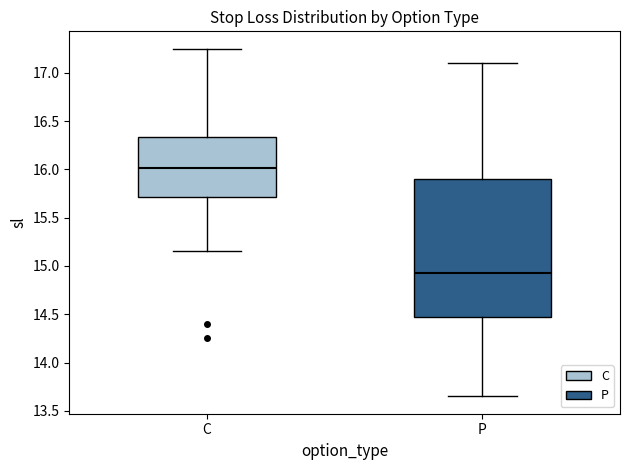

Reading left to right, transcribe this box plot: for each box, give where its median line is, the range the box spans, and where its two whiskers end, as read against the y-axis. The values are not printed on the chart, so give them approximately, as read against the axis.

C: median 16.00, box 15.70 to 16.35, whiskers 15.15 to 17.25
P: median 14.95, box 14.50 to 15.90, whiskers 13.65 to 17.10